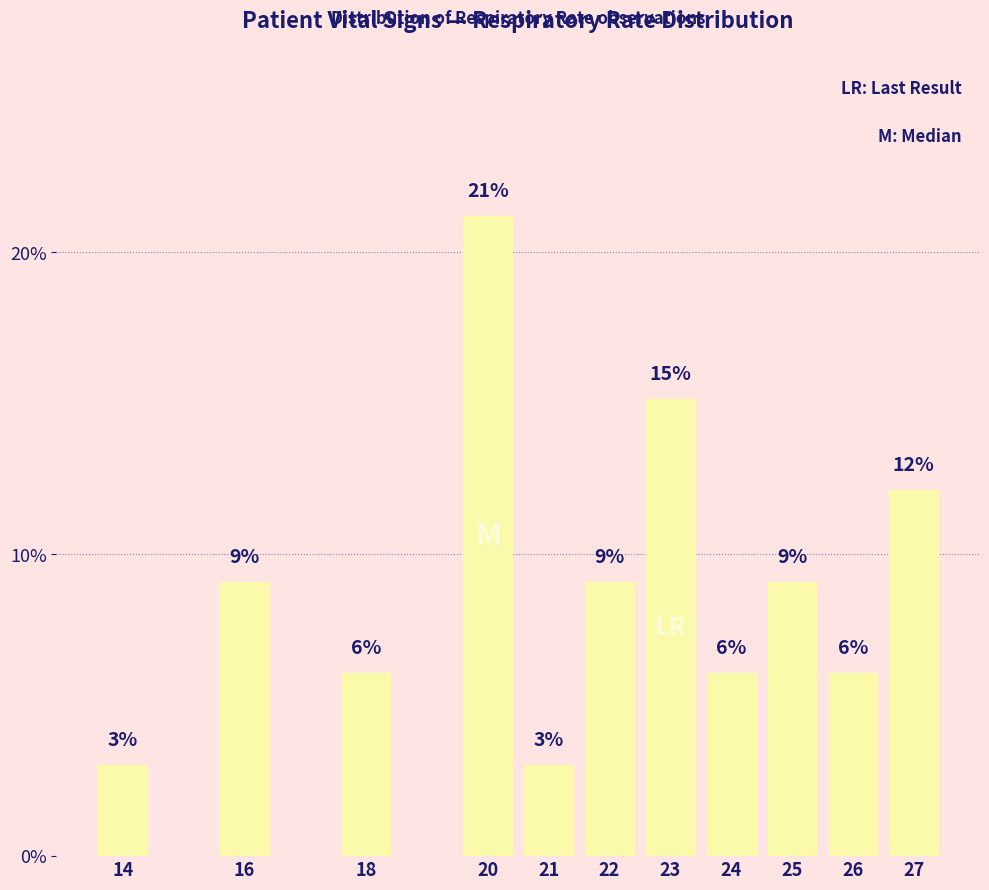

Are the bars horizontal?

No